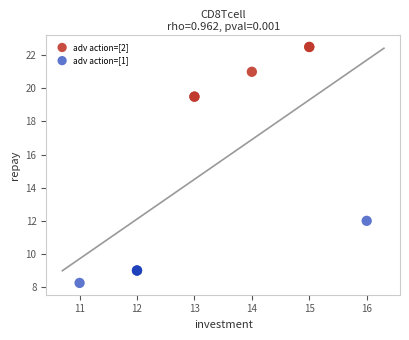

Which series reaches the maximum Y coordinate?

adv action=[2]